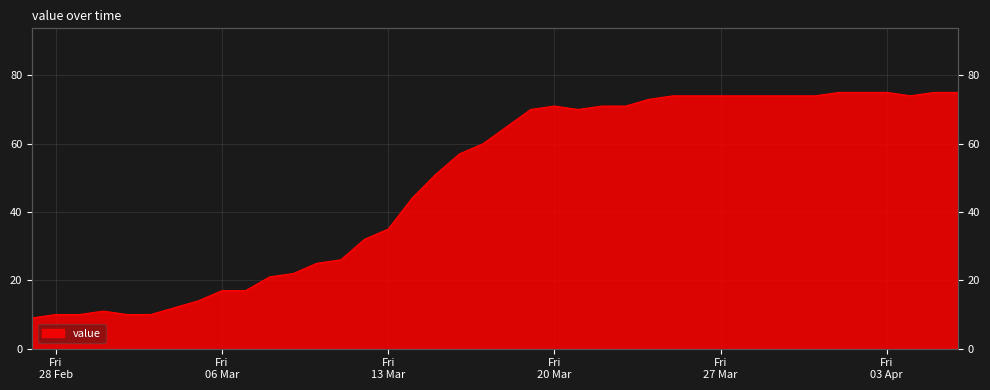

How many values exceed 65?

19